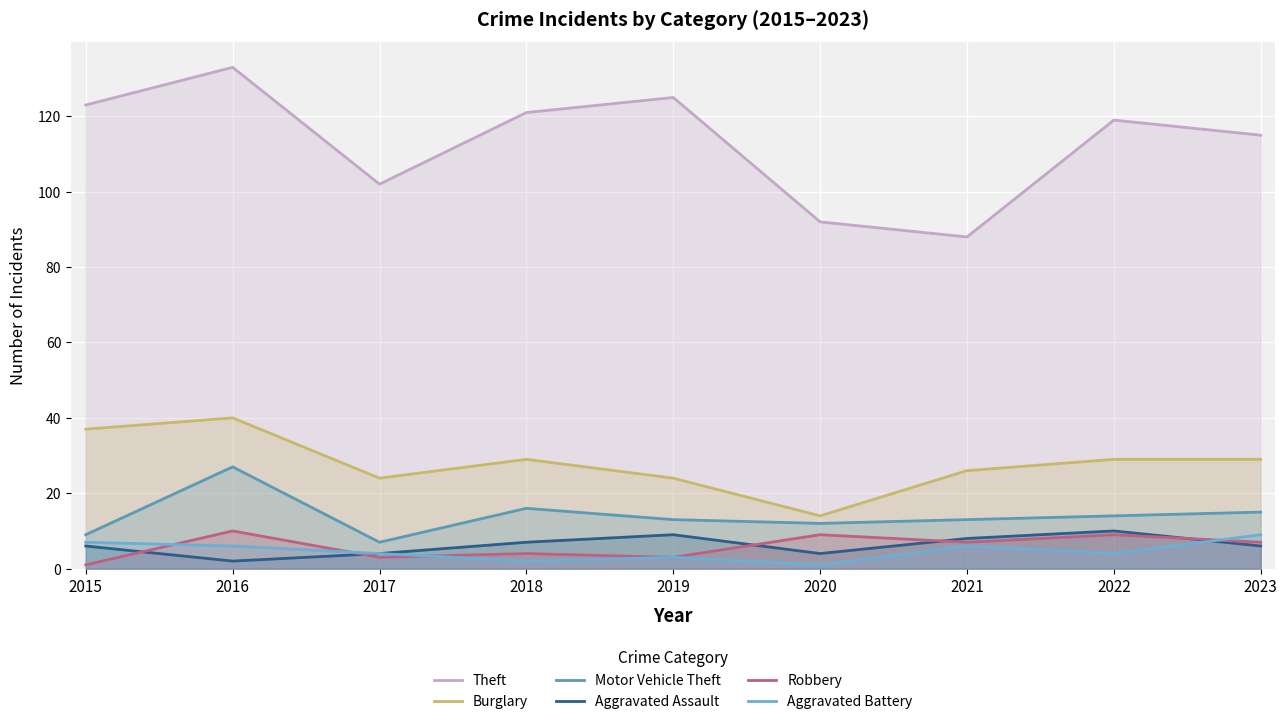

Which category has the highest value in the Theft series?

2016